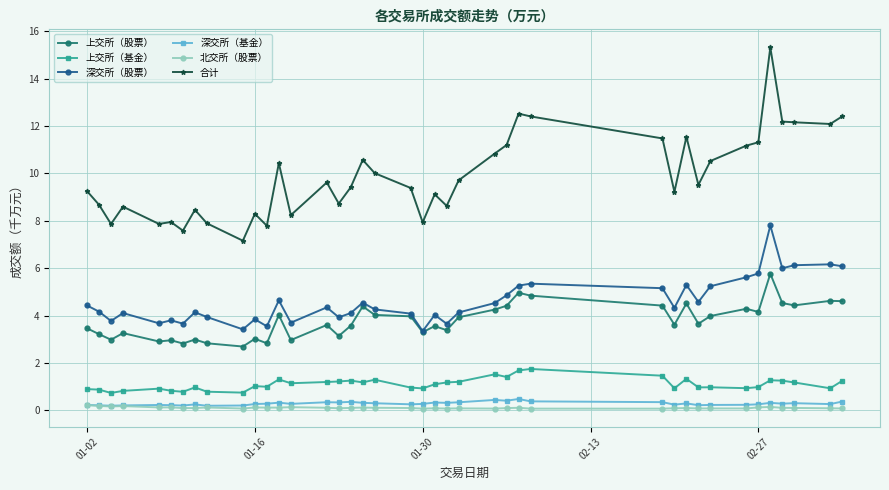

Which series has the largest range (max minus min)?

合计